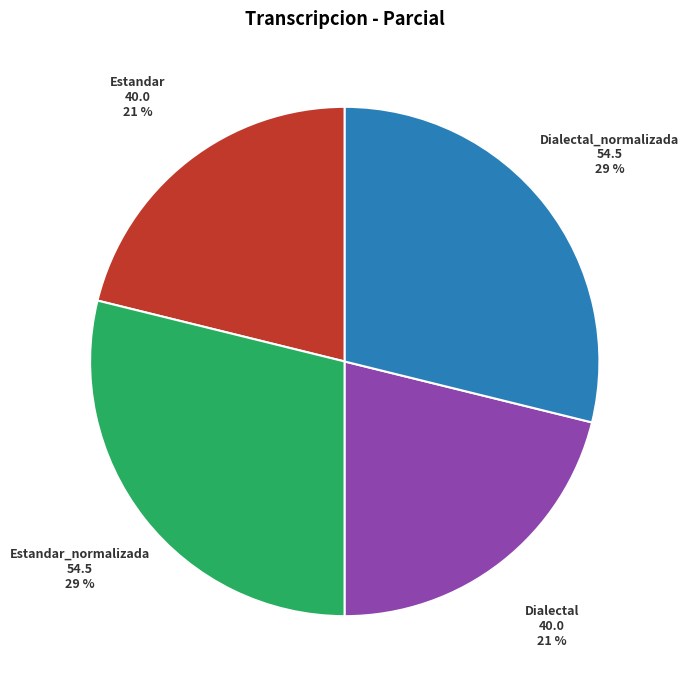

How many segments does this pie chart have?

4